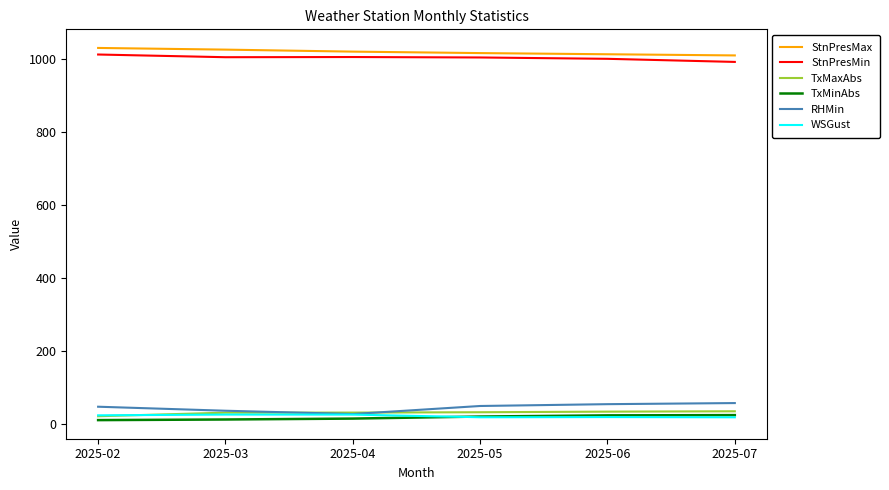

What is the minimum value for StnPresMin?

990.8